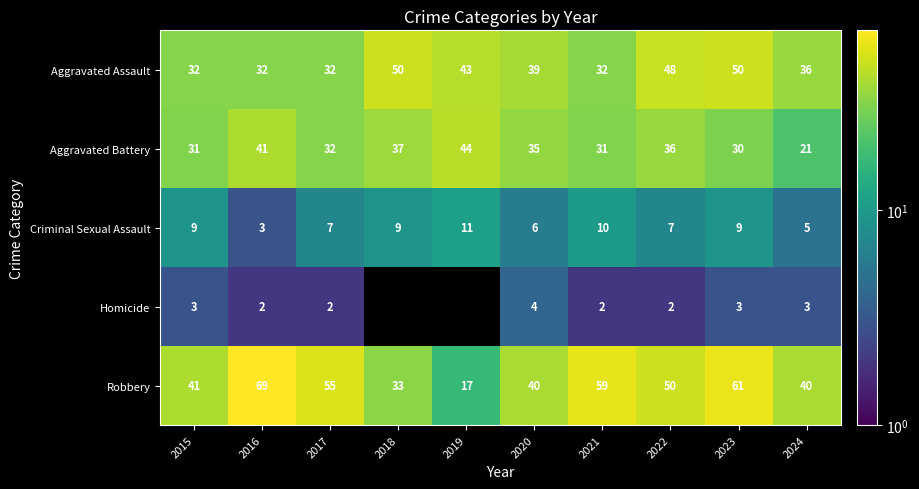

What is the difference between the second highest and minimum values in the Robbery series?

44